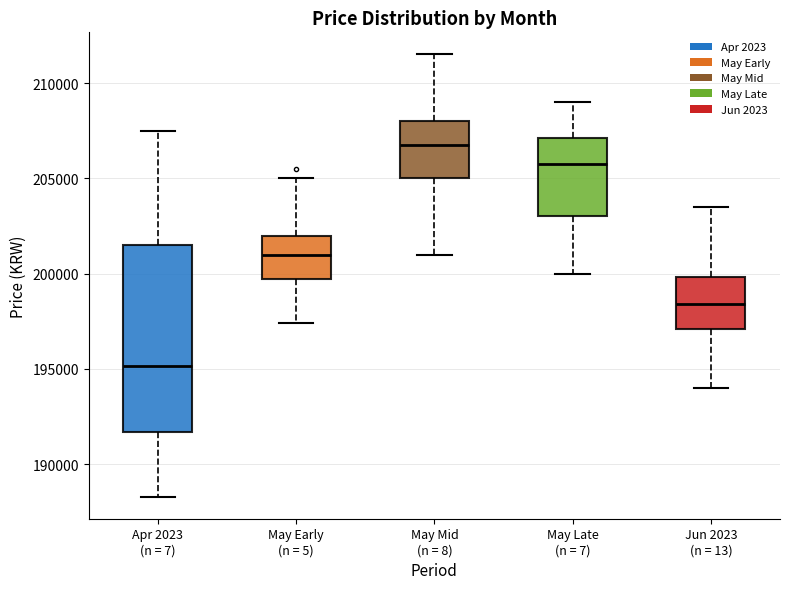

Which box's median line is the lowest?

Apr 2023 (n = 7)